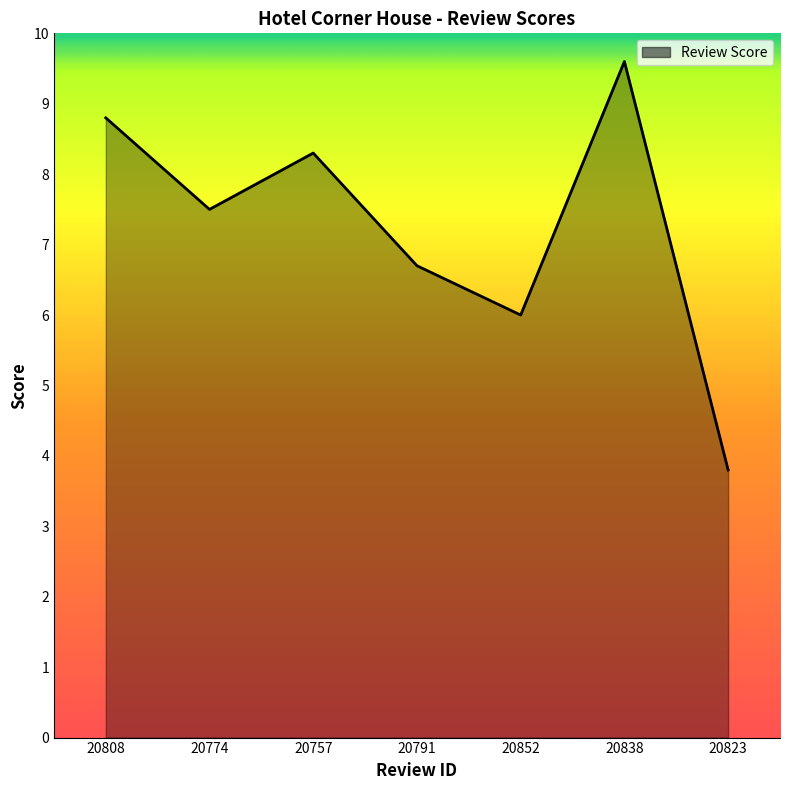

Rank the categories by value from highest to lowest.

20838, 20808, 20757, 20774, 20791, 20852, 20823